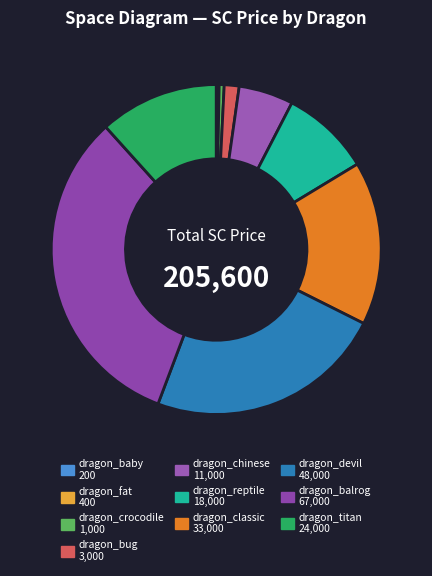

Between dragon_chinese and dragon_balrog, which is larger?

dragon_balrog